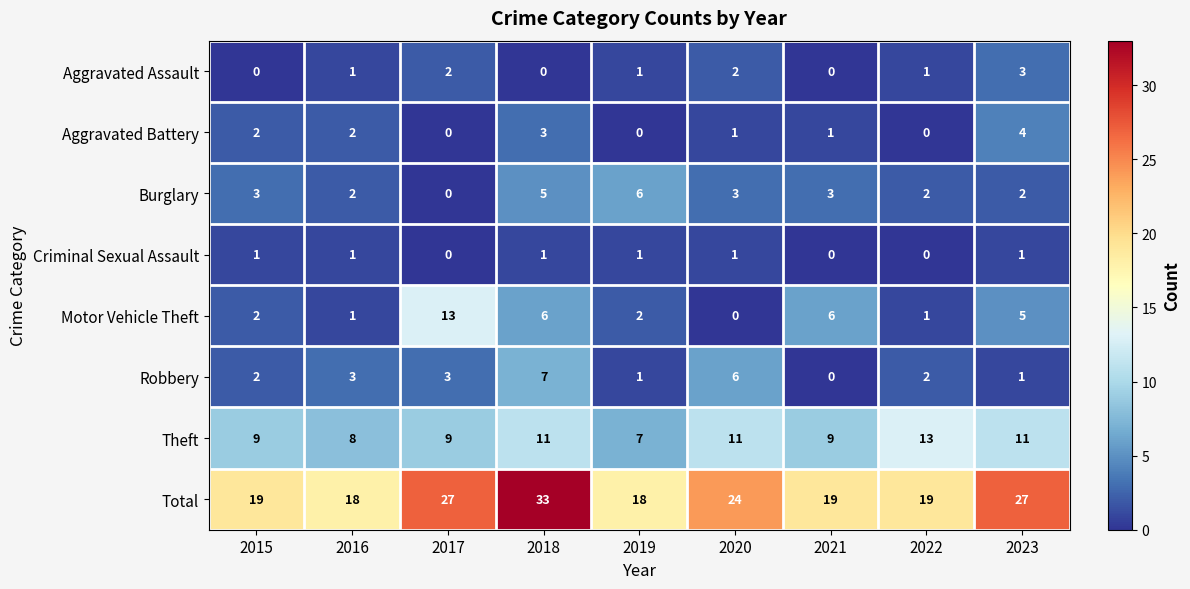

Which series has the widest spread of values?

Total